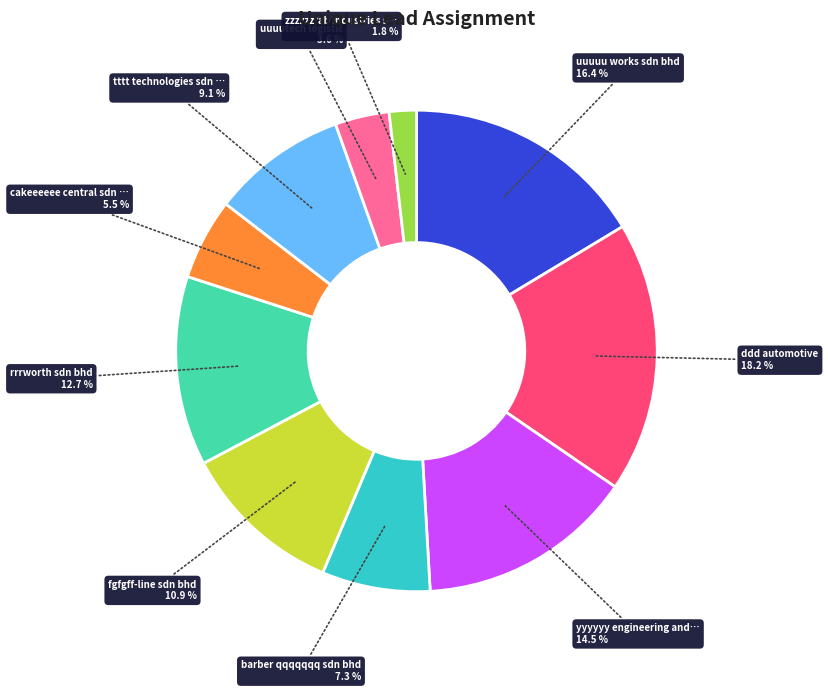

Is there any slice that represents more than half of the pie?

No